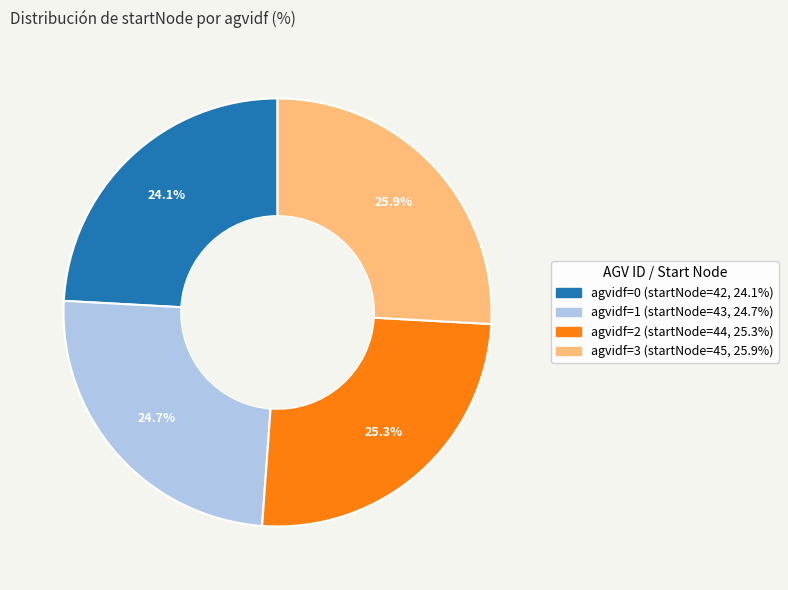

Is there any slice that represents more than half of the pie?

No